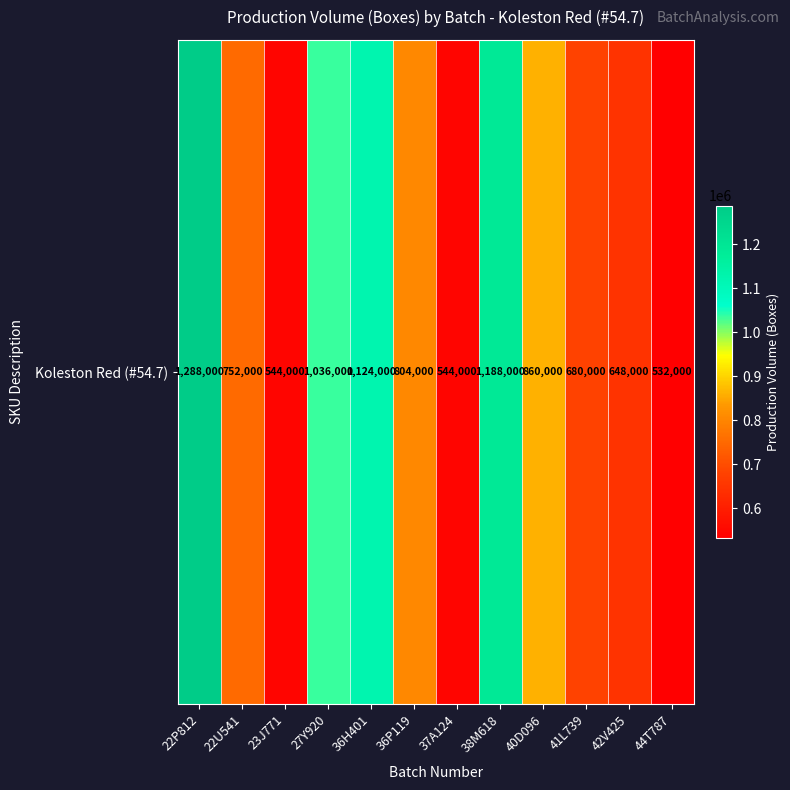

Reading left to right, what are all the values shown in this chart?

22P812=1288000	22U541=752000	23J771=544000	27Y920=1036000	36H401=1124000	36P119=804000	37A124=544000	38M618=1188000	40D096=860000	41L739=680000	42V425=648000	44T787=532000